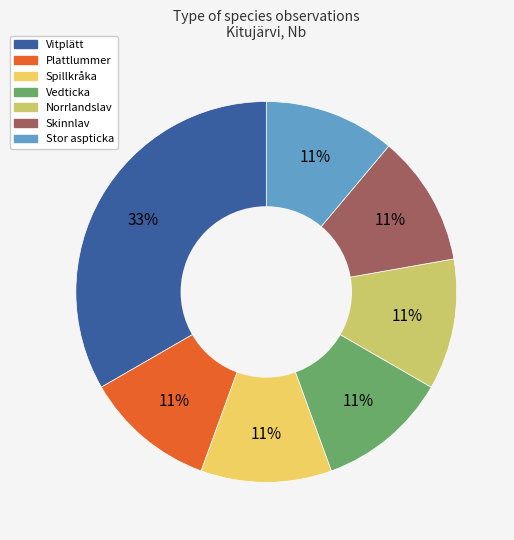

To the nearest percent, what is the average slice percentage?

14%